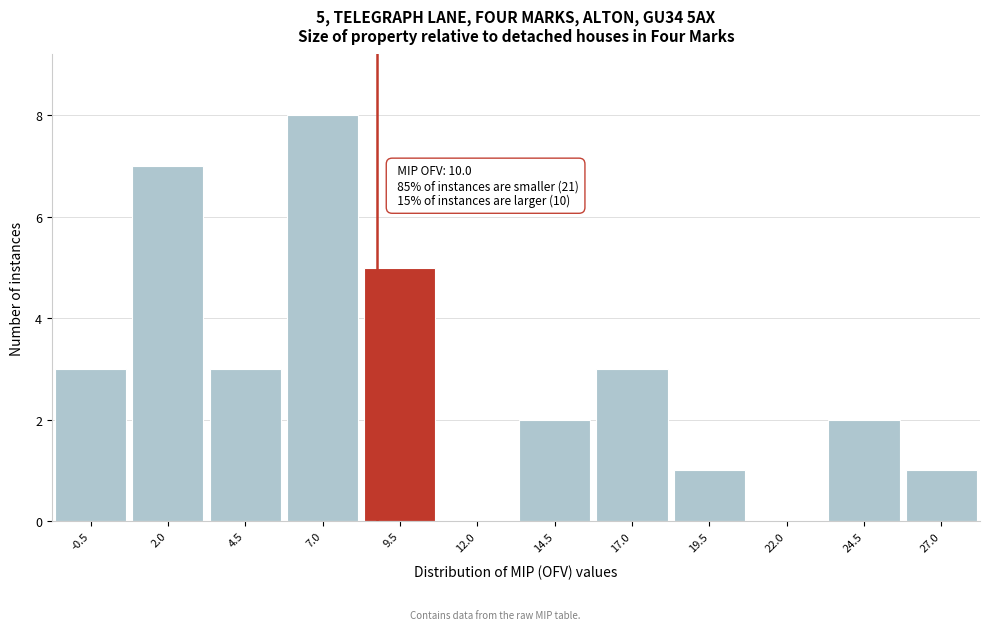

Reading left to right, list all the values displayed in this chart.

-0.5=3	2.0=7	4.5=3	7.0=8	9.5=5	12.0=0	14.5=2	17.0=3	19.5=1	22.0=0	24.5=2	27.0=1